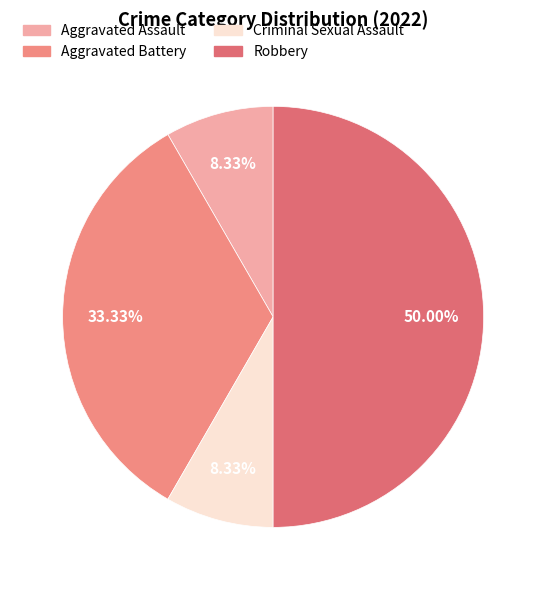

Does Robbery account for over 50% of the chart?

No